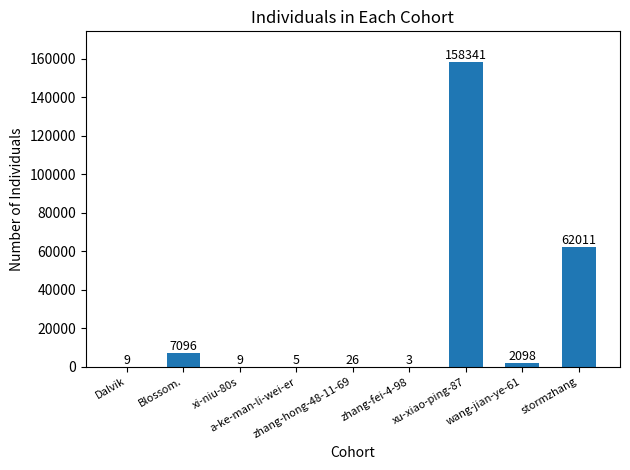

How many categories are shown in the chart?

9